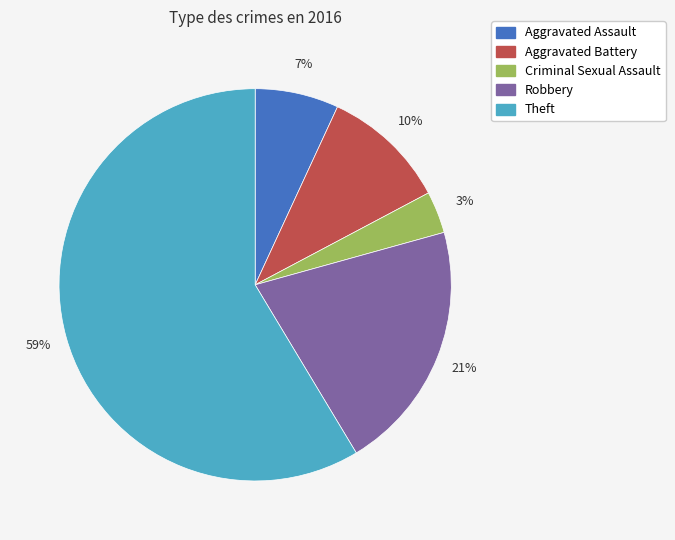

To the nearest percent, what is the combined percentage of Theft and Aggravated Battery?

69%